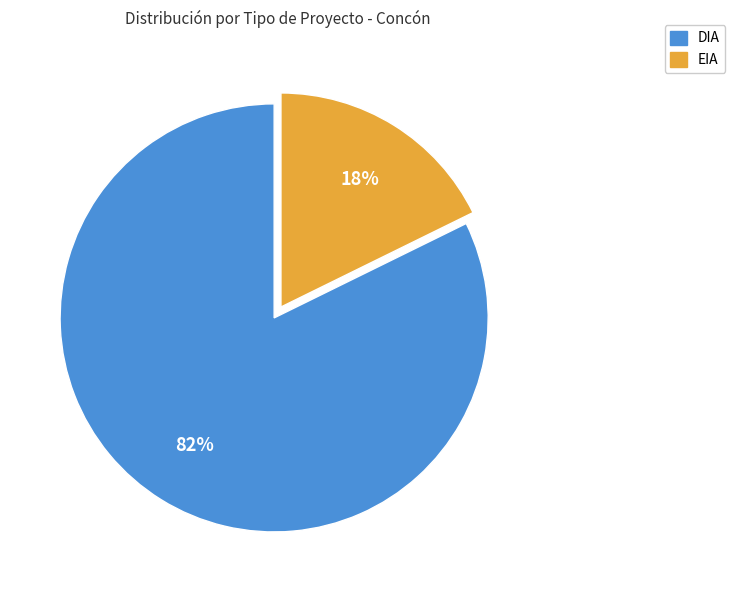

Is the sum of DIA and EIA greater than half?

Yes